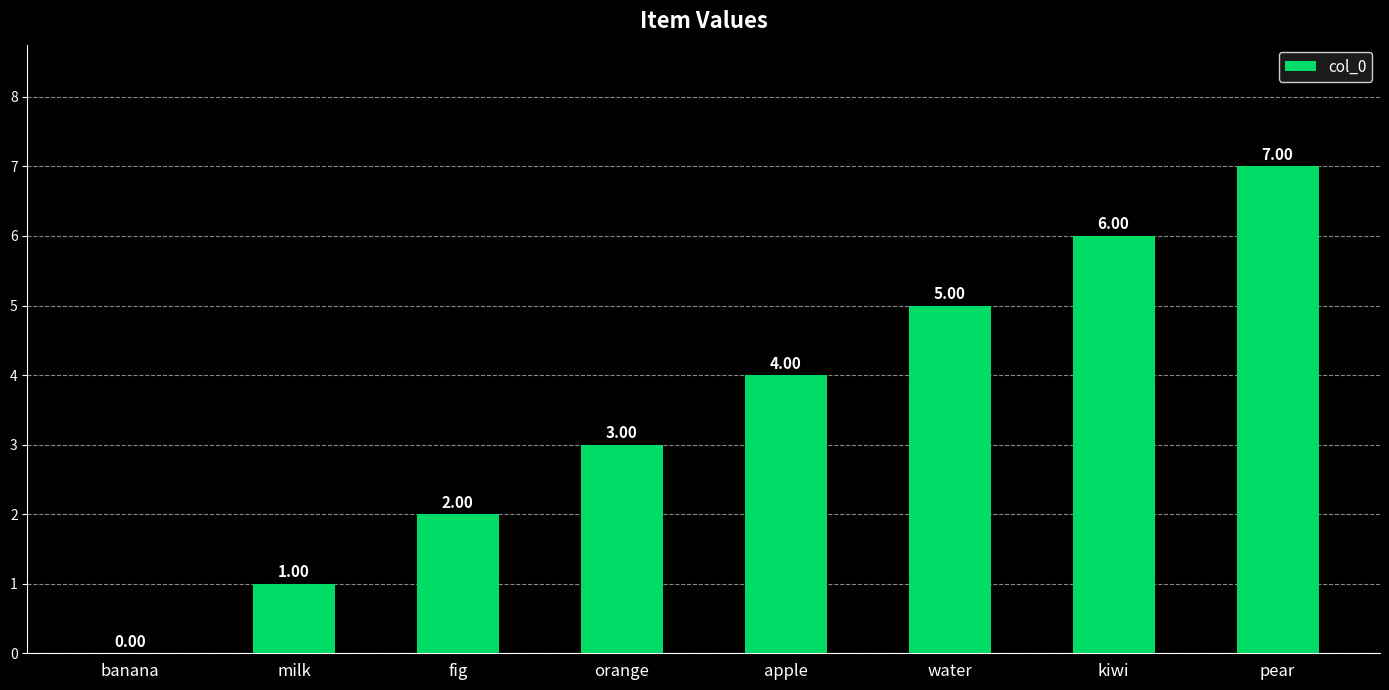

At which label is the value closest to 3?

orange